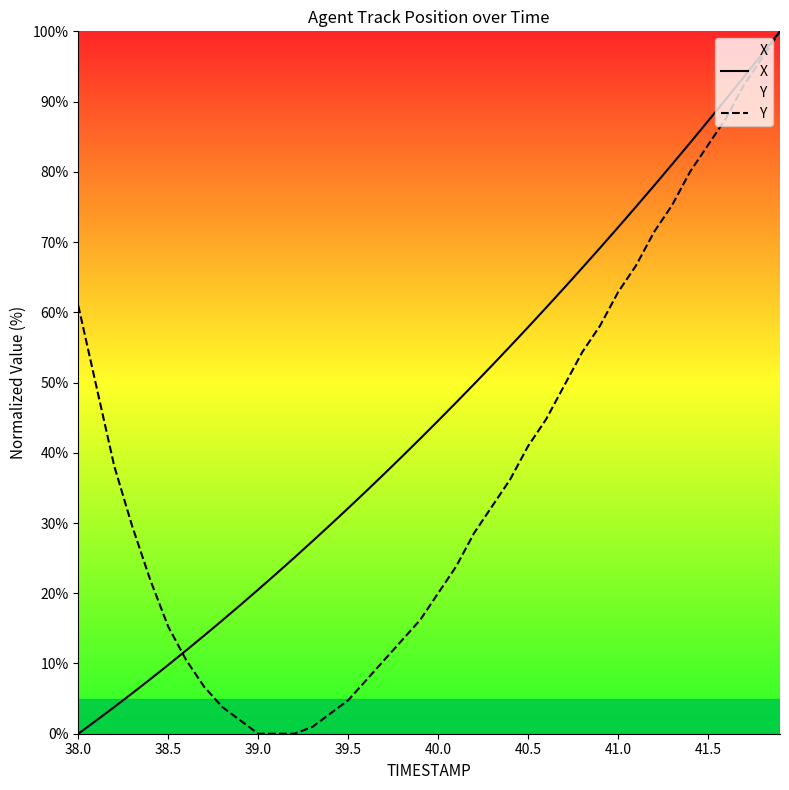

Which series has the largest total across all categories?

X